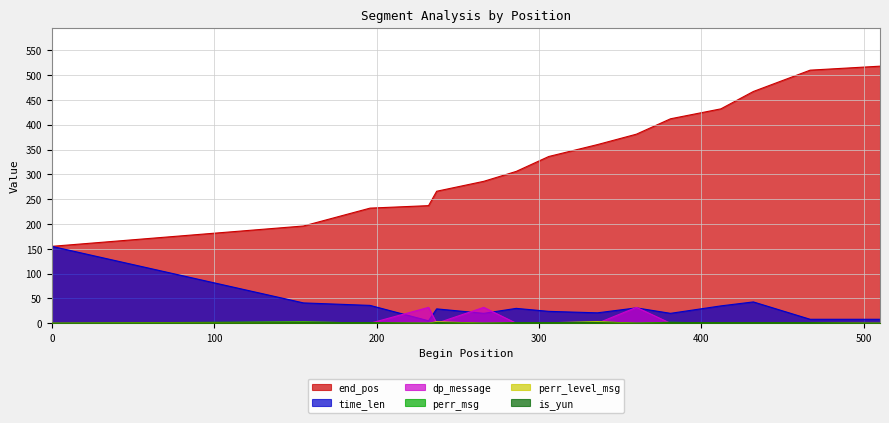

What are all the series names shown in the legend?

end_pos, time_len, dp_message, perr_msg, perr_level_msg, is_yun